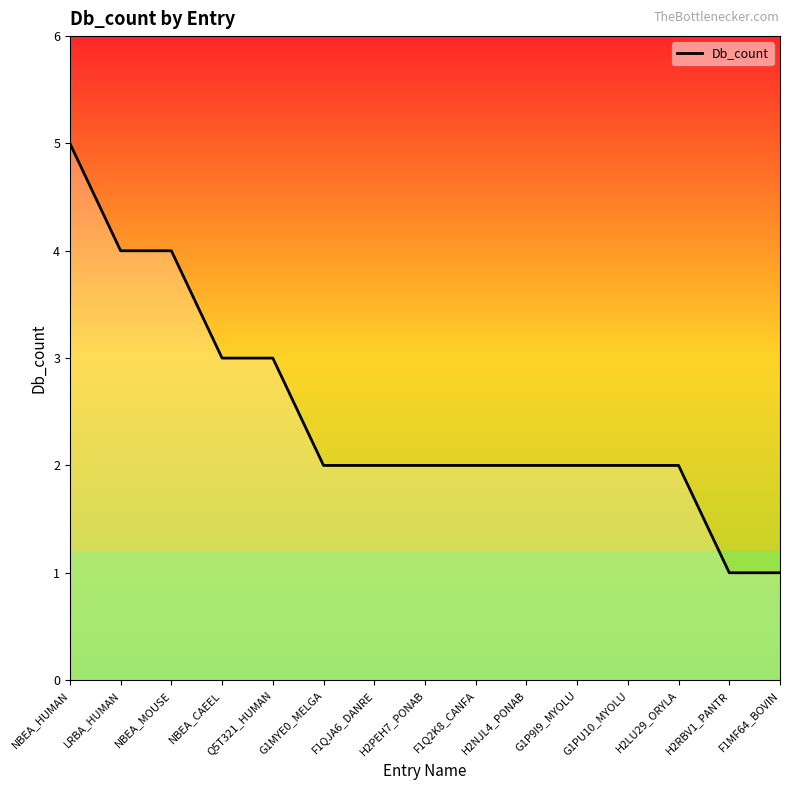

Reading right to left, what are all the values shown in this chart?

F1MF64_BOVIN=1	H2RBV1_PANTR=1	H2LU29_ORYLA=2	G1PU10_MYOLU=2	G1P9I9_MYOLU=2	H2NJL4_PONAB=2	F1Q2K8_CANFA=2	H2PEH7_PONAB=2	F1QJA6_DANRE=2	G1MYE0_MELGA=2	Q5T321_HUMAN=3	NBEA_CAEEL=3	NBEA_MOUSE=4	LRBA_HUMAN=4	NBEA_HUMAN=5